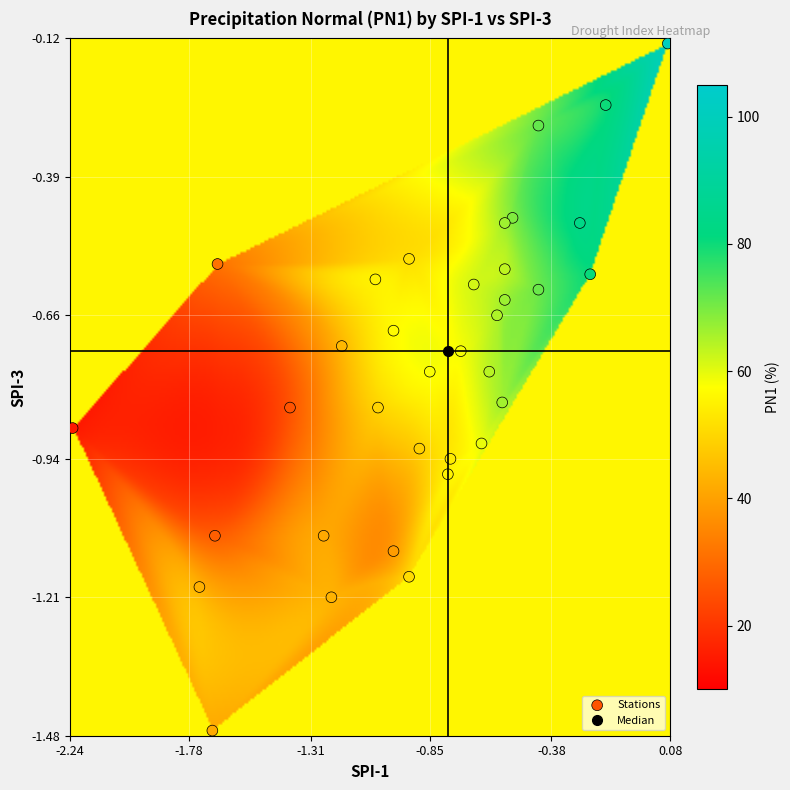

What is the range of X values (max minus min)?

2.3